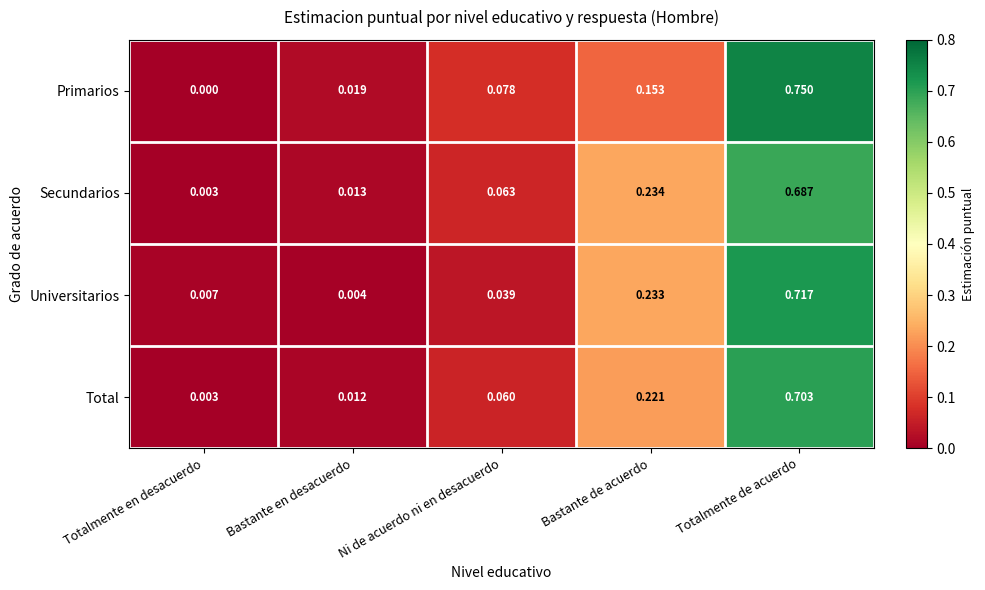

Which series has the largest range (max minus min)?

Primarios